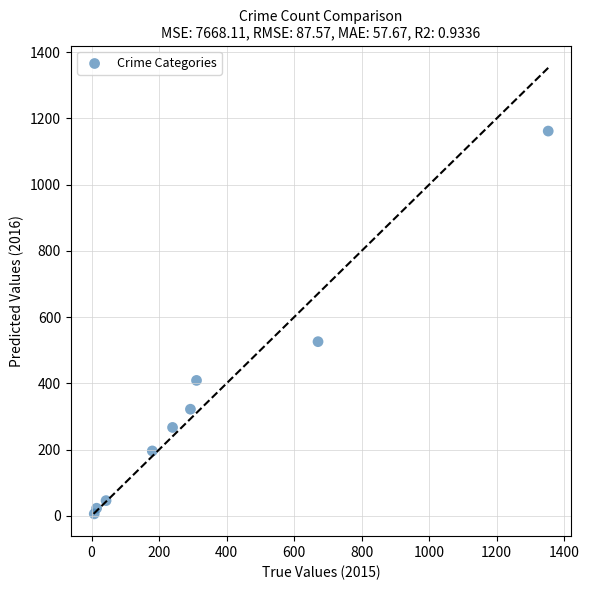

What Y value in the scatter plot is closest to 584?

526